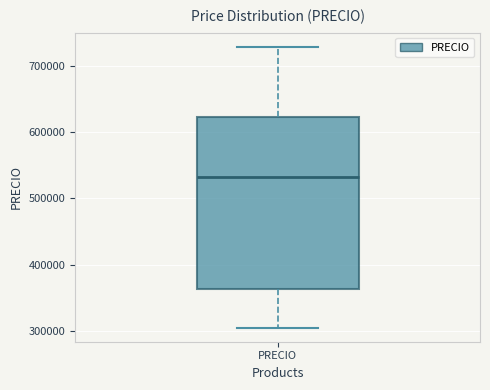

Where does the upper whisker of the box for PRECIO end on the y-axis? The values are not printed on the chart, so give them approximately, as read against the axis.

730000